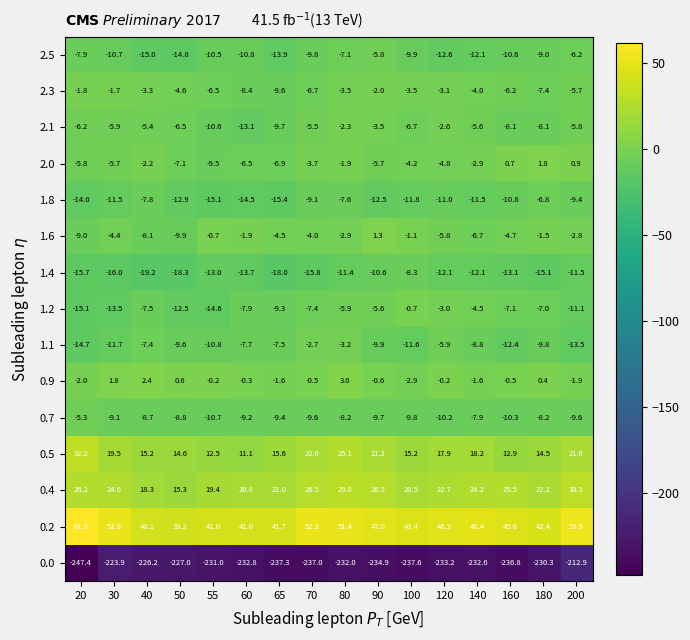

At which label does 2.3 first exceed -4?

20